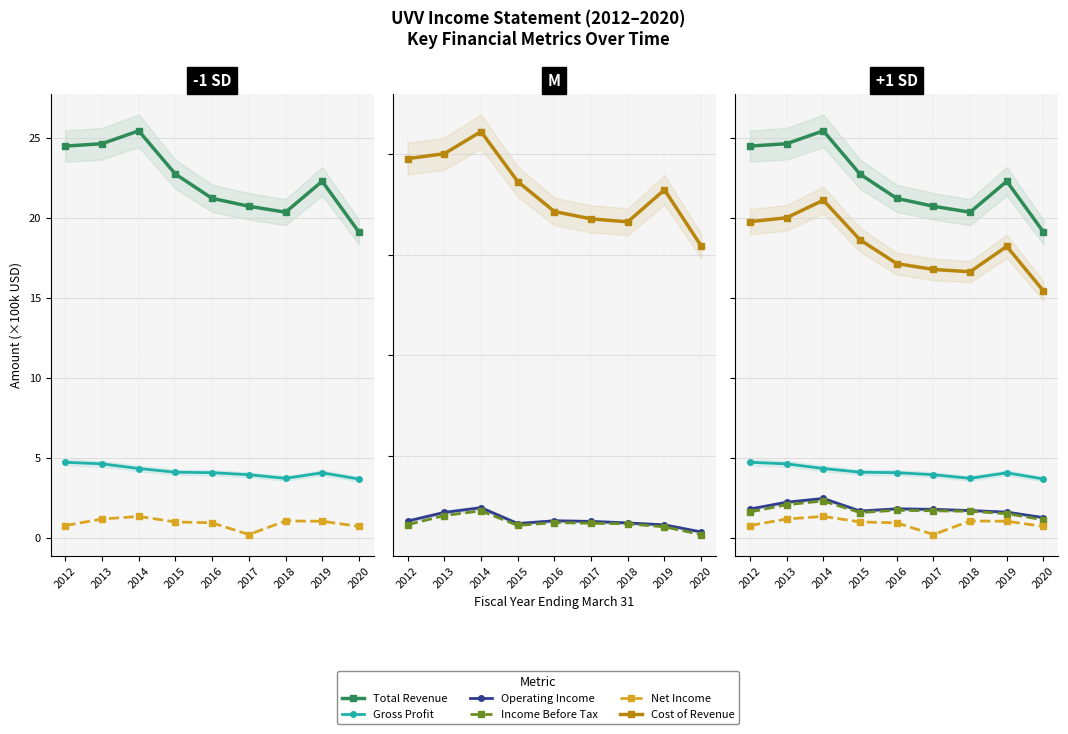

Rank the series at 2015 from lowest to highest value.

Net Income, Income Before Tax, Operating Income, Gross Profit, Cost of Revenue, Total Revenue